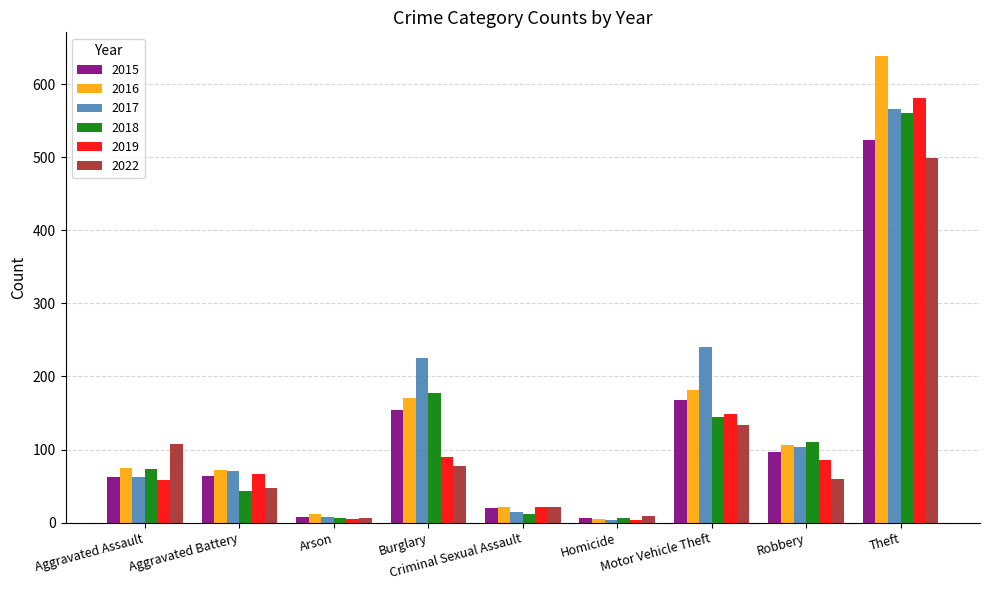

How many groups of bars are there?

9